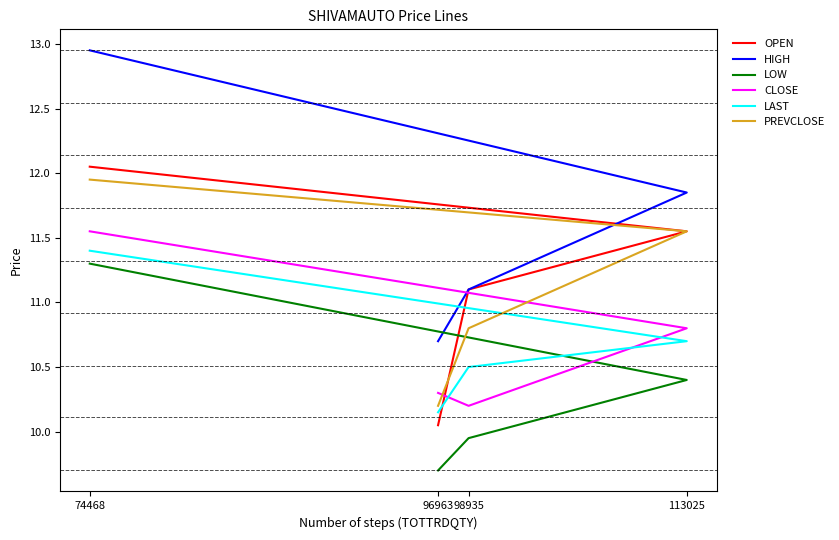

Which series has the widest spread of values?

HIGH